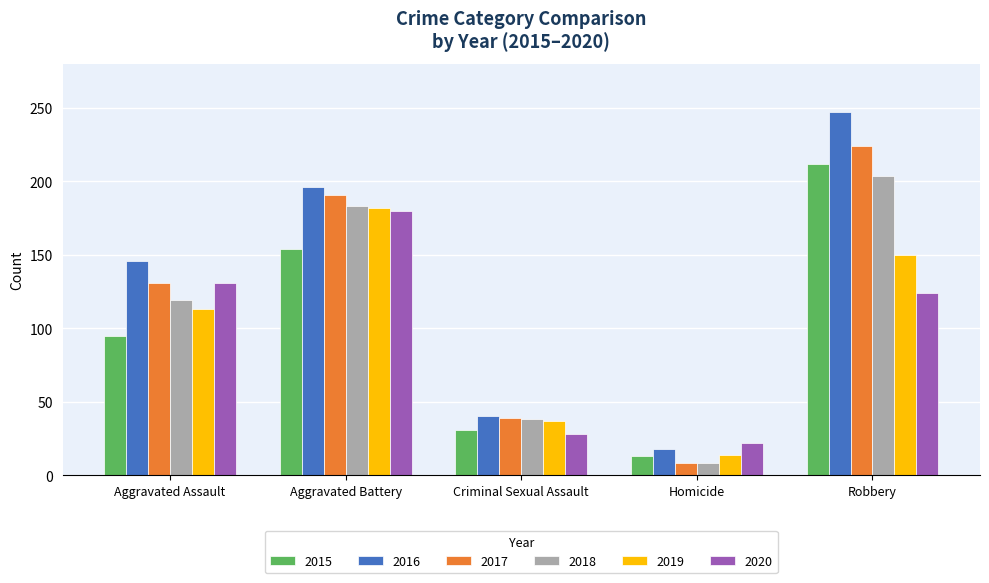

Which series changed the most between Criminal Sexual Assault and Homicide?

2017